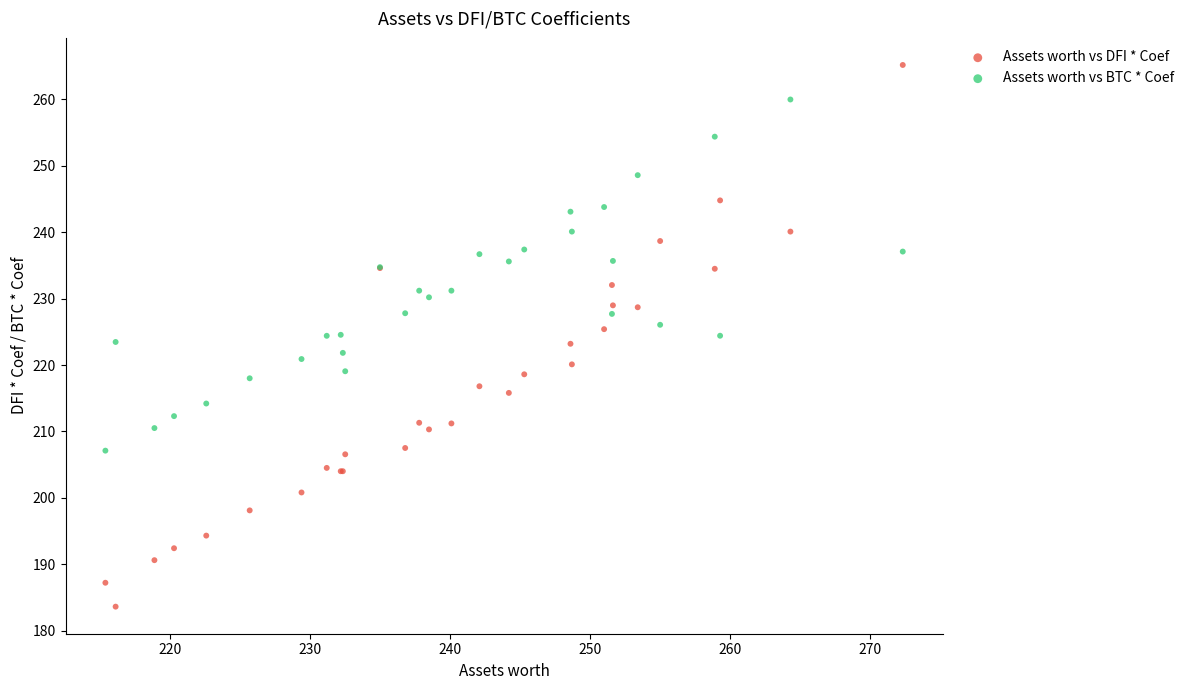

Which series reaches the maximum Y coordinate?

Assets worth vs DFI * Coef